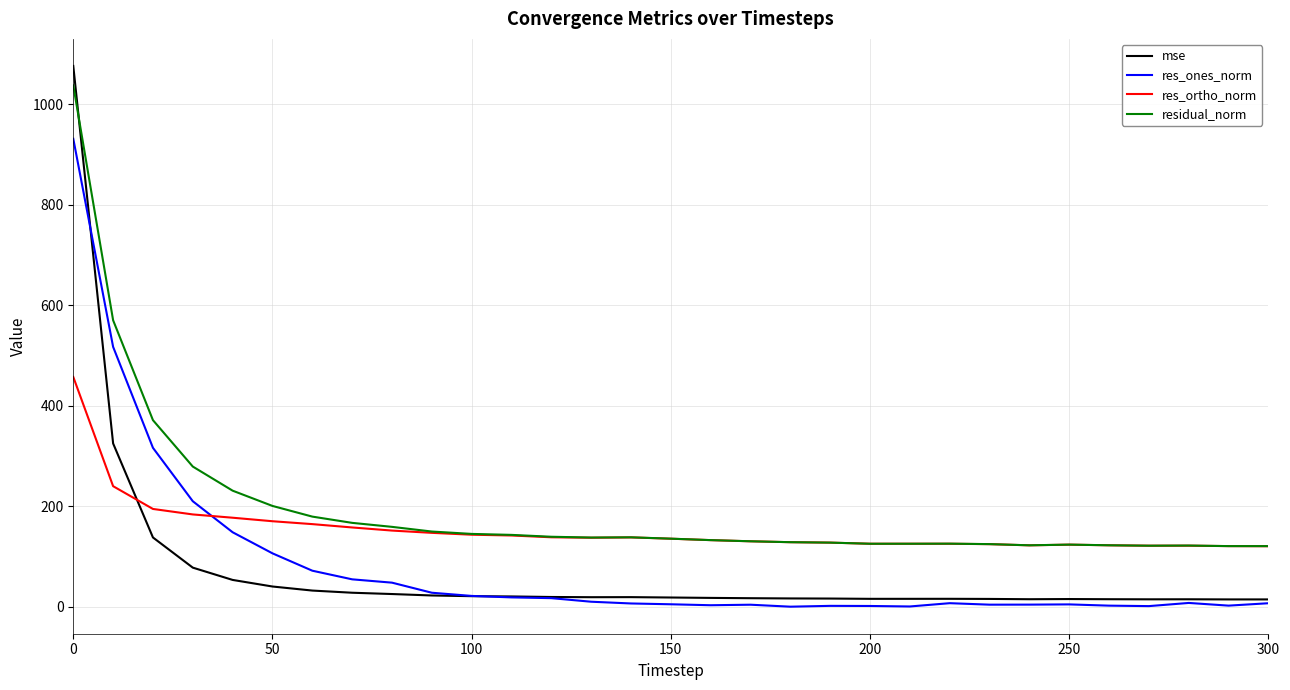

True or false: mse and res_ones_norm intersect in this chart.

True